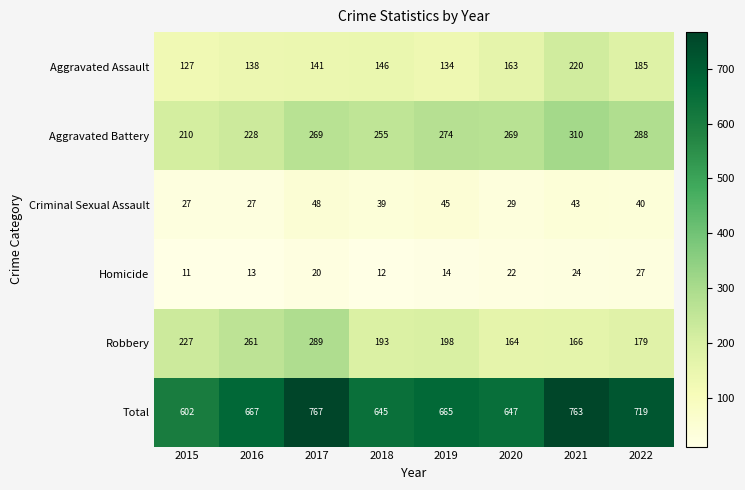

Which category has the highest value across all series?

2017